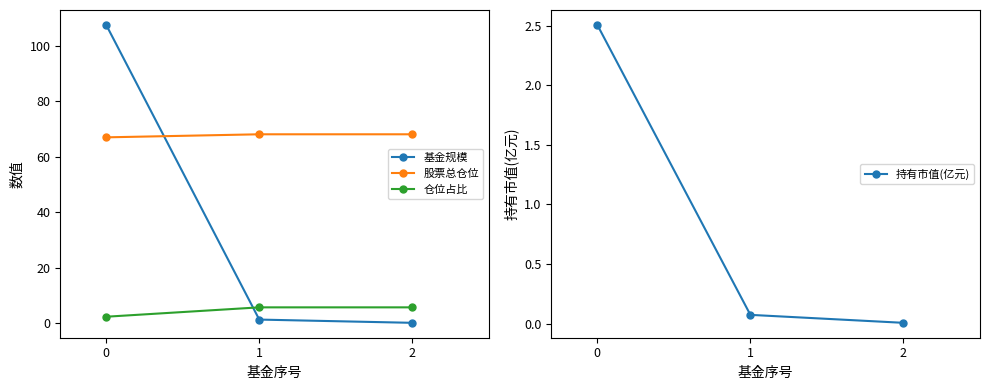

Rank the series by their maximum value, from highest to lowest.

基金规模, 股票总仓位, 仓位占比, 持有市值(亿元)